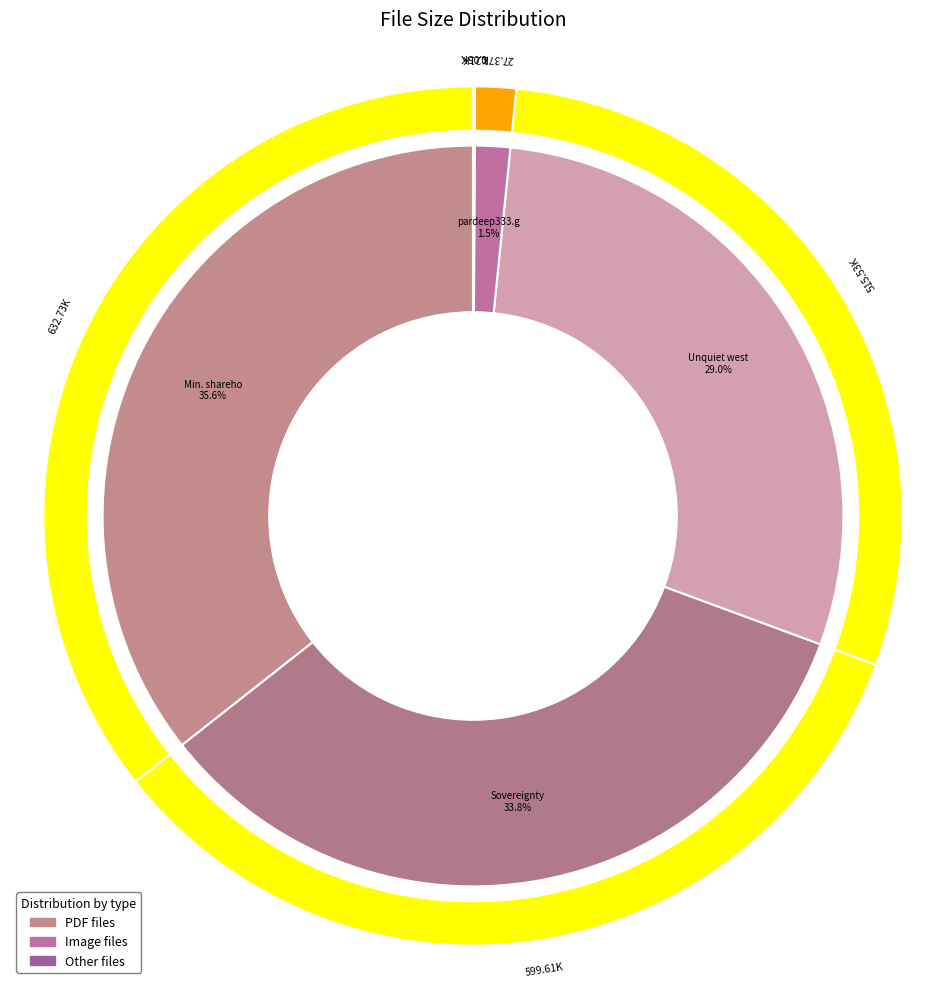

To the nearest percent, what is the difference between the largest and smallest slice percentages?

36%